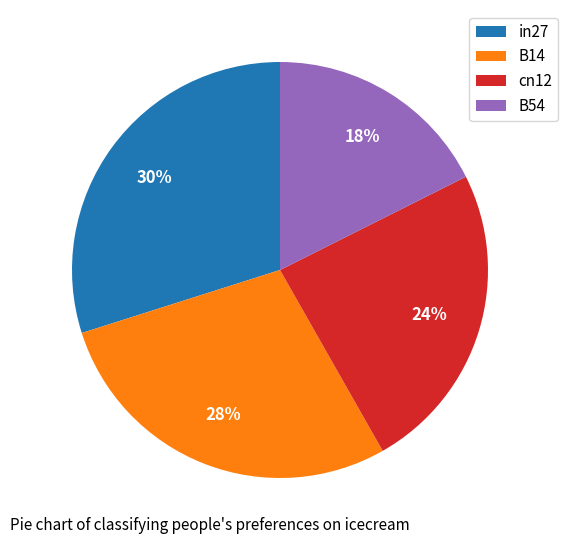

How many segments does this pie chart have?

4